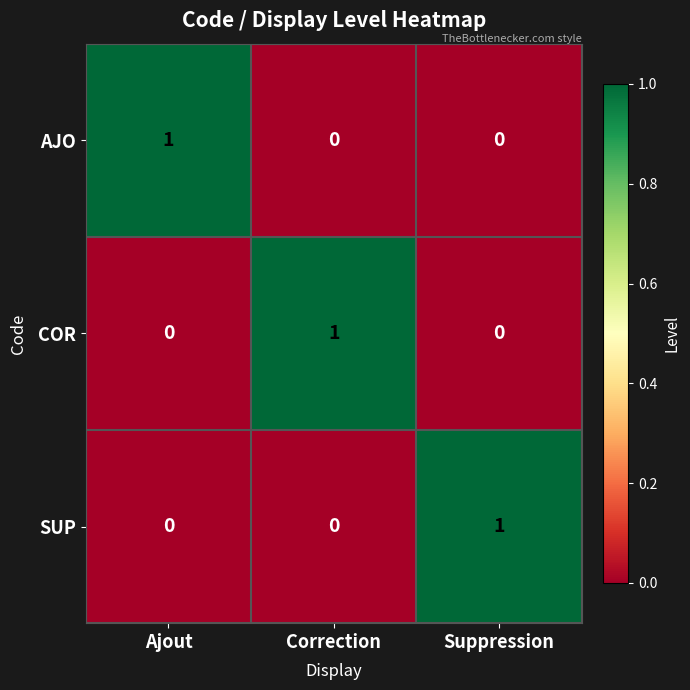

Which category has the highest value in the AJO series?

Ajout